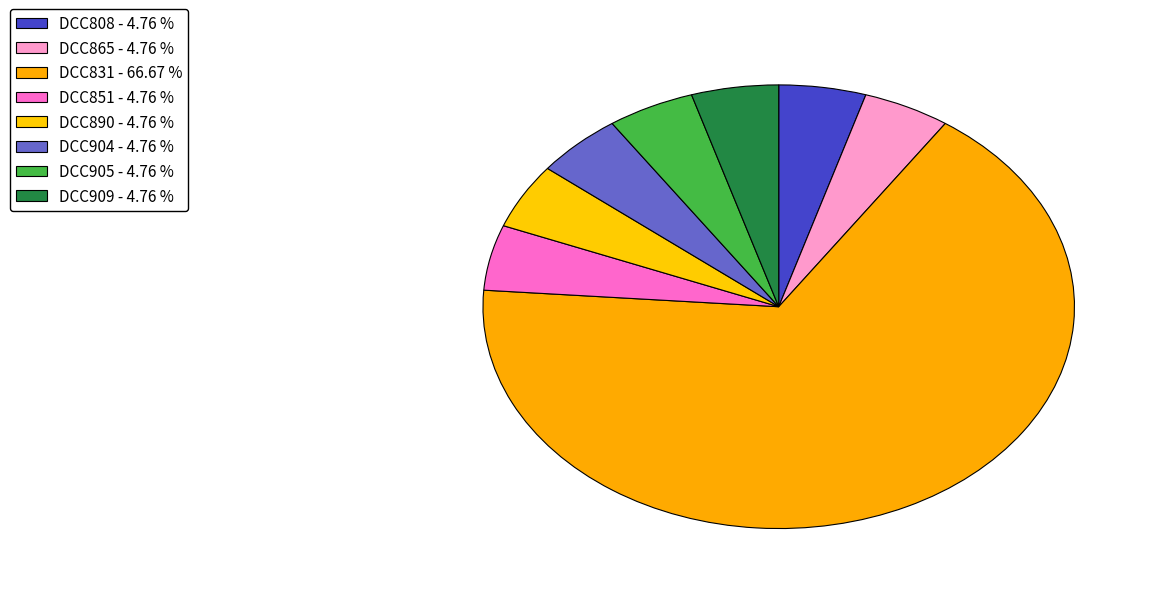

Between DCC909 and DCC865, which is larger?

DCC909